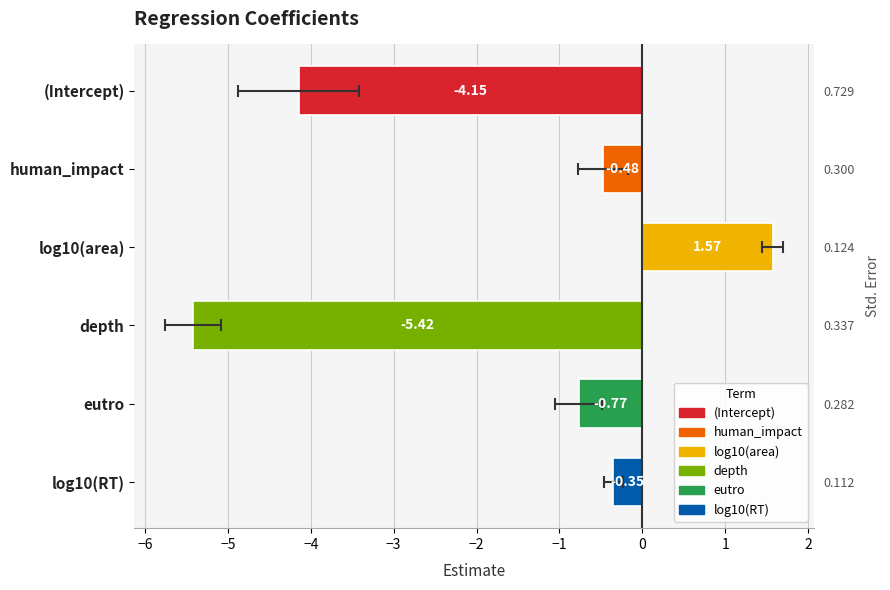

What is the smallest value displayed?

-5.4